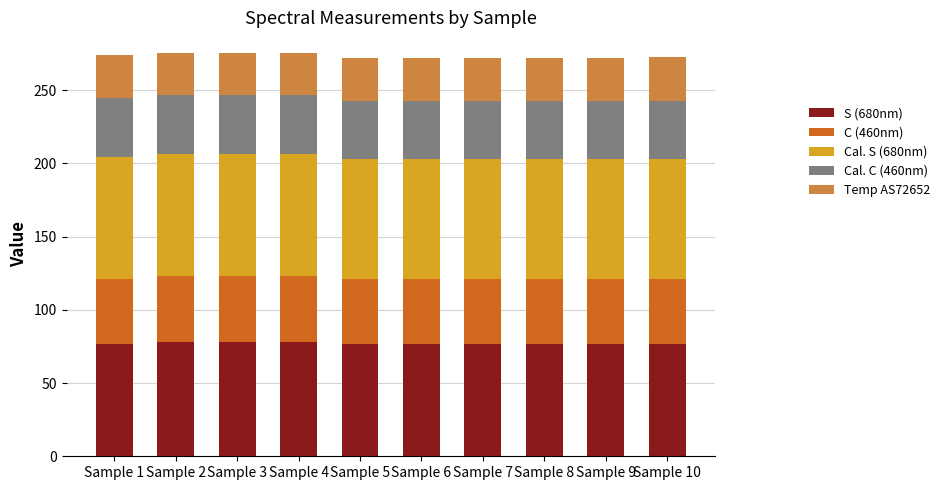

What is the total value across all series at Sample 9?

271.8